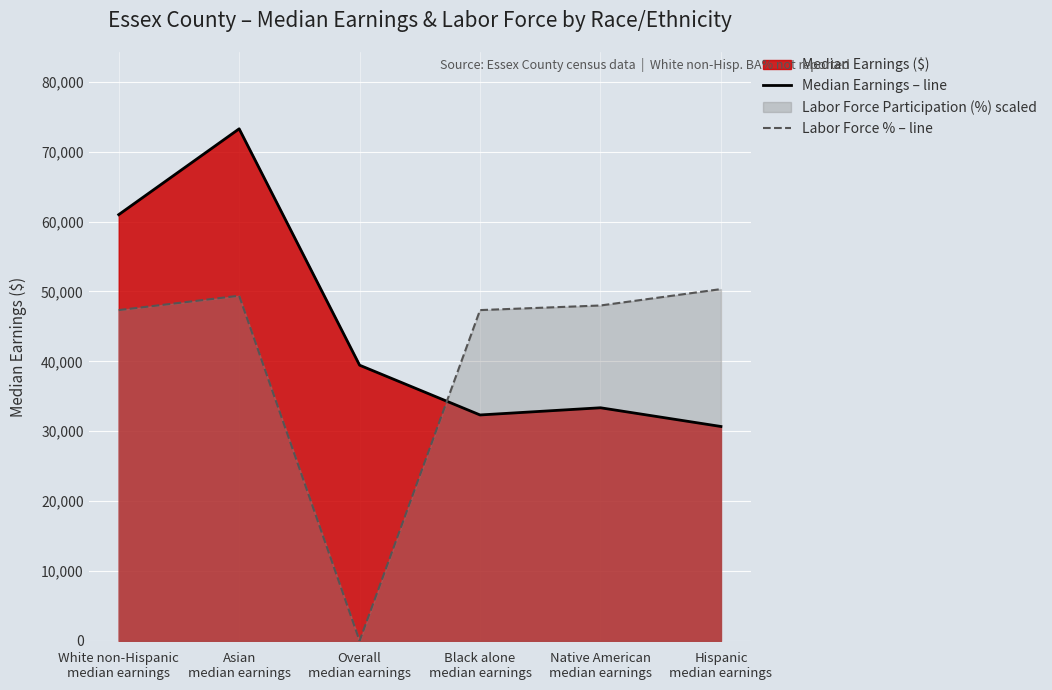

True or false: Labor Force % – line and Median Earnings – line cross at least once.

True